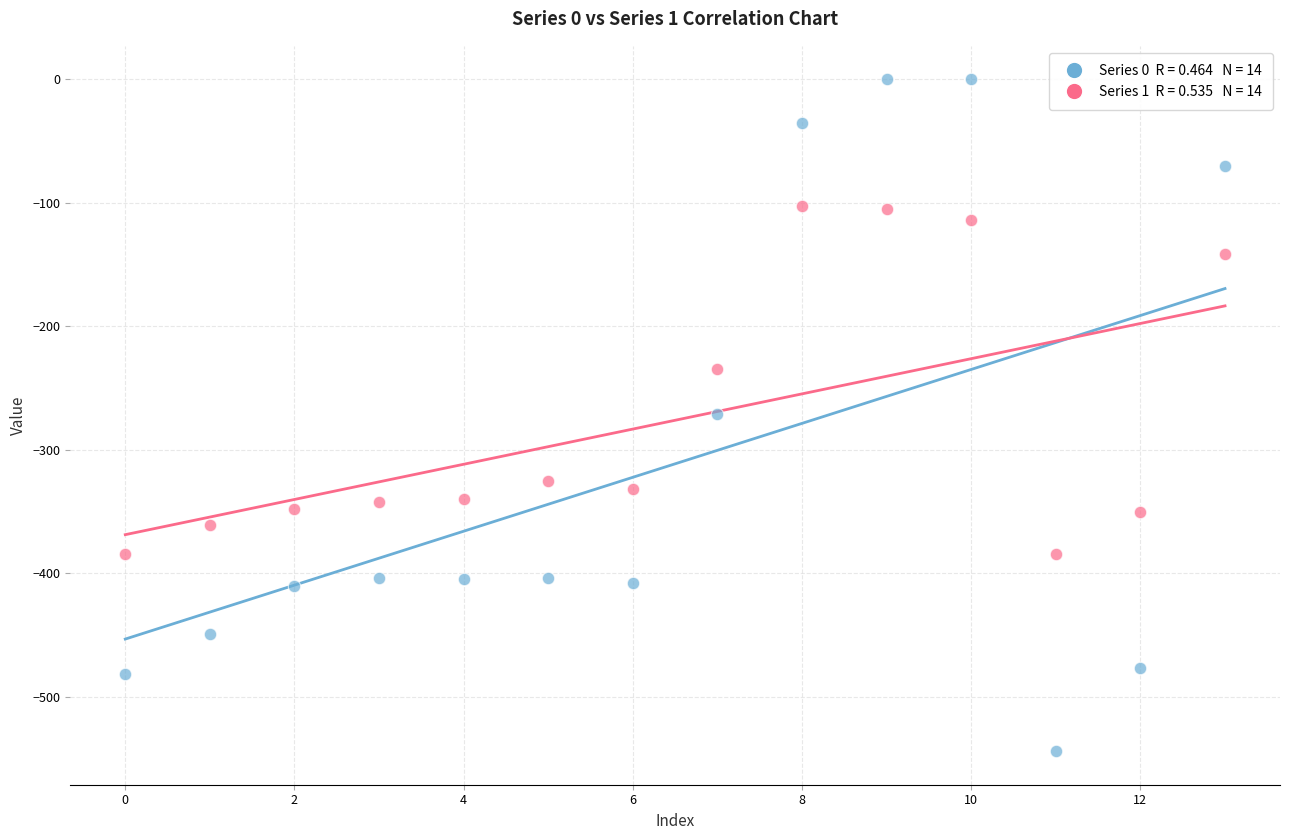

Across all data points, what is the range of Y values (max minus min)?

544.3